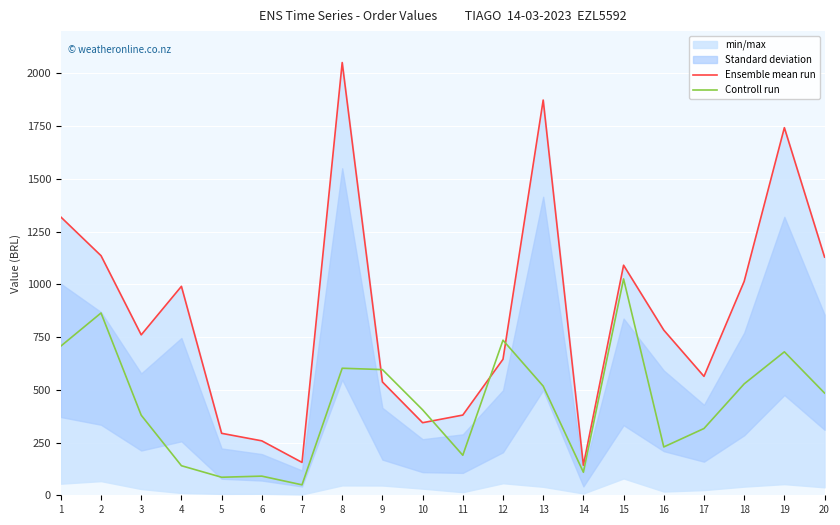

At which category does Ensemble mean run reach its first local valley?

3